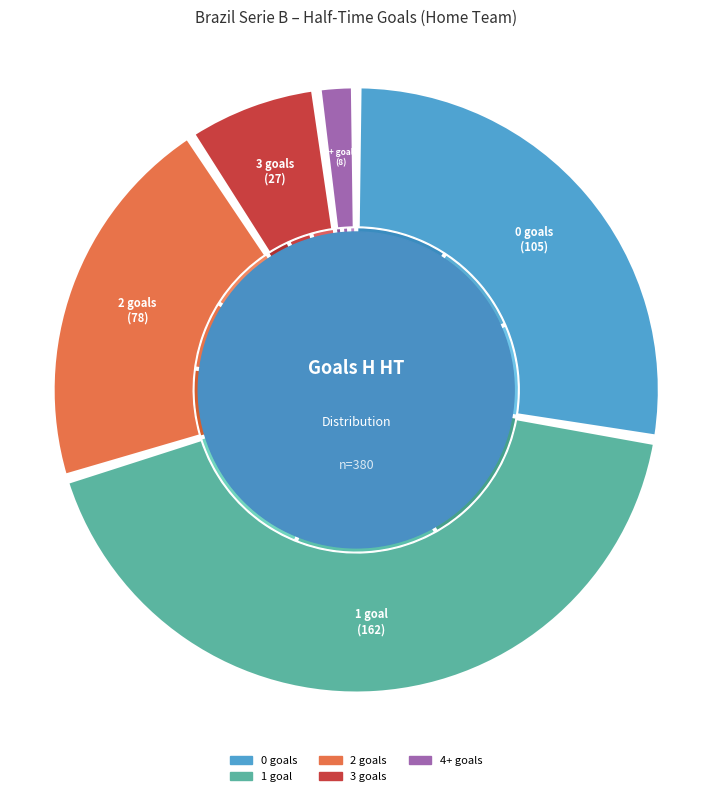

Is 1 the majority of the pie?

No